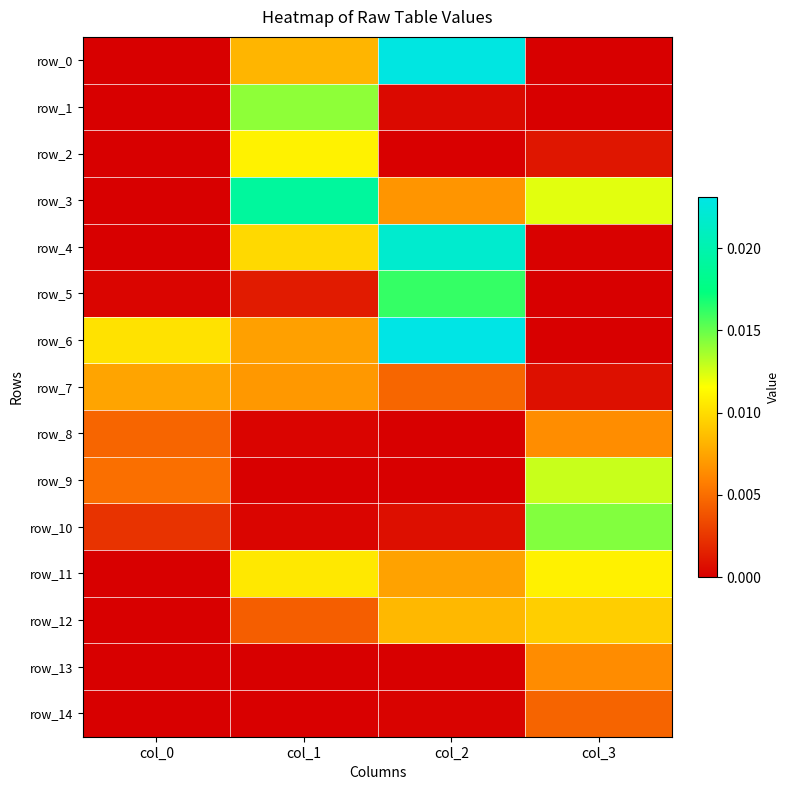

Which series has the largest total across all categories?

row_6